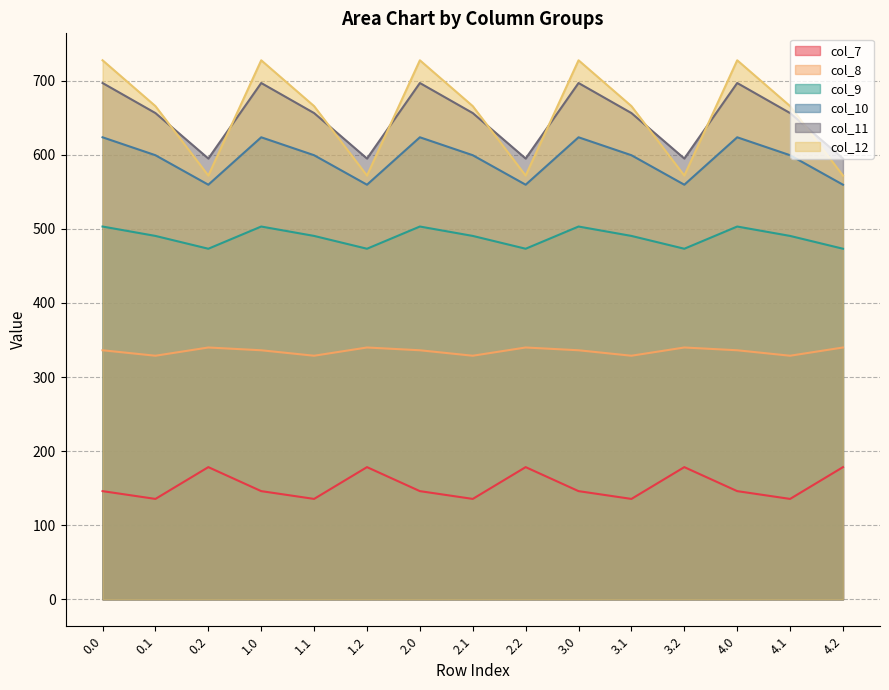

The col_7 series shows 146.0 at 0.0. True or false?

True